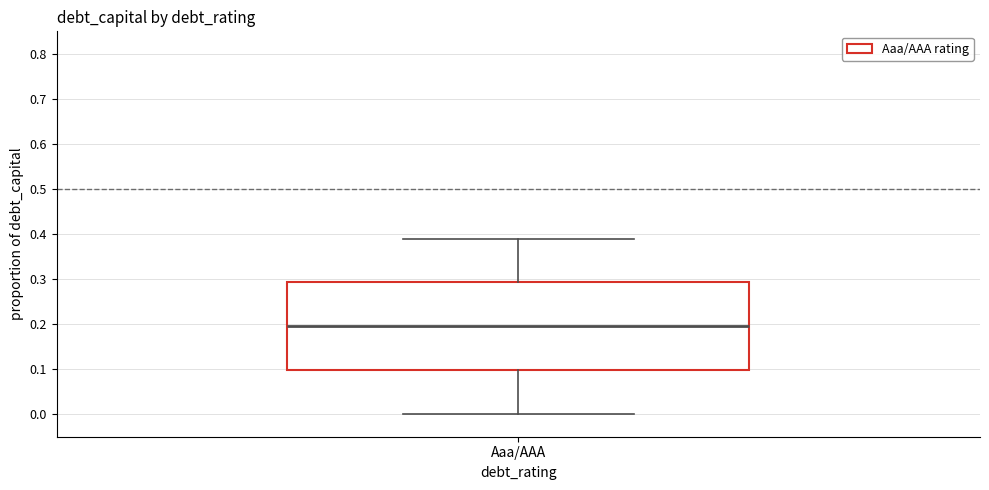

Where does the lower whisker of the box for Aaa/AAA end on the y-axis? The values are not printed on the chart, so give them approximately, as read against the axis.

0.00